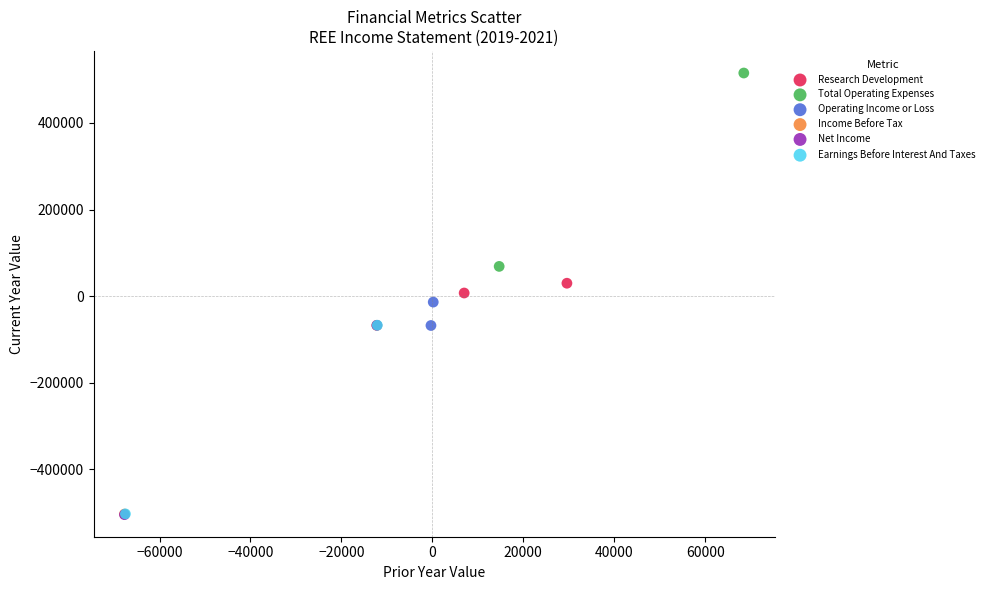

What are all the series names shown in the legend?

Research Development, Total Operating Expenses, Operating Income or Loss, Income Before Tax, Net Income, Earnings Before Interest And Taxes